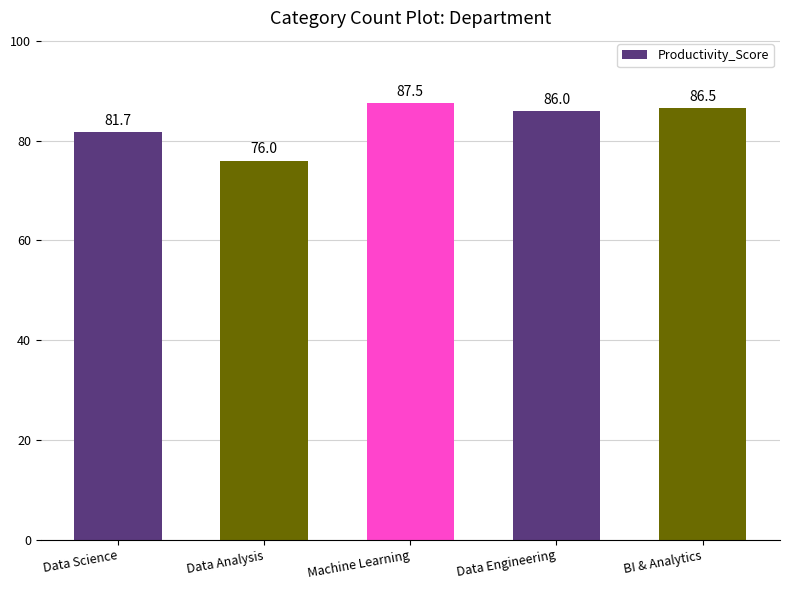

At which label is the value closest to 81?

Data Science